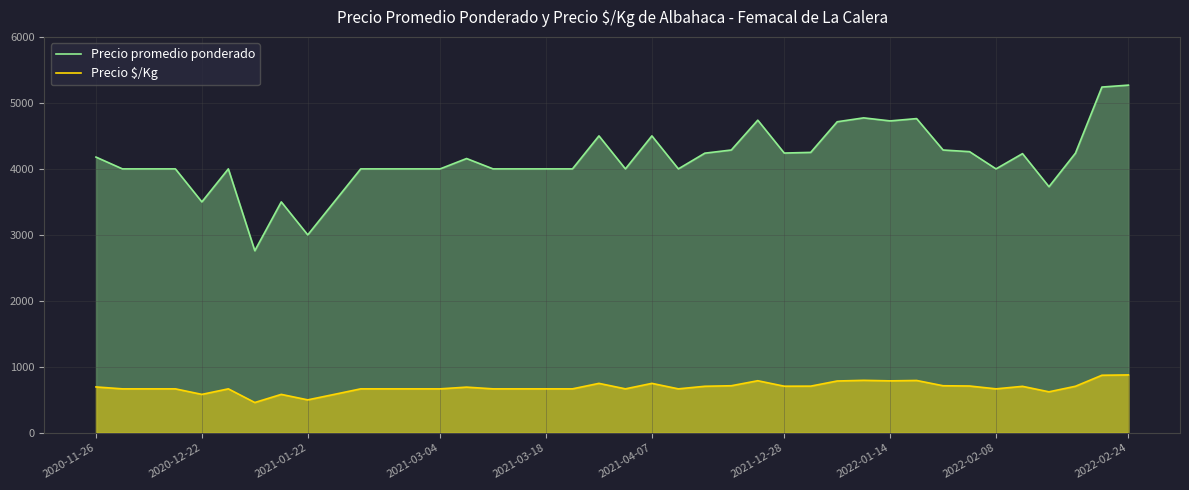

What is the minimum value for Precio promedio ponderado?

2760